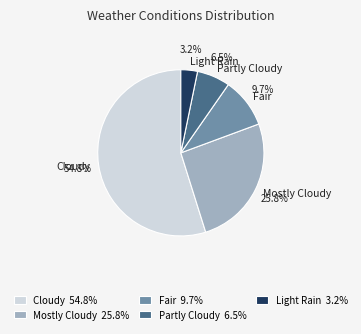

Which has a higher value, Cloudy or Mostly Cloudy?

Cloudy